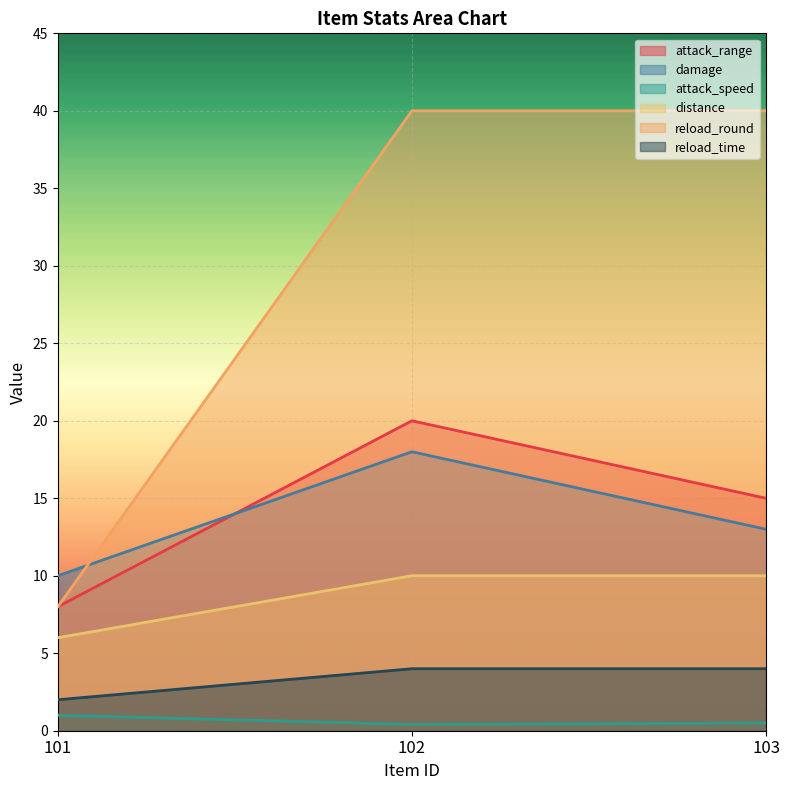

At which label does damage first exceed 13?

102